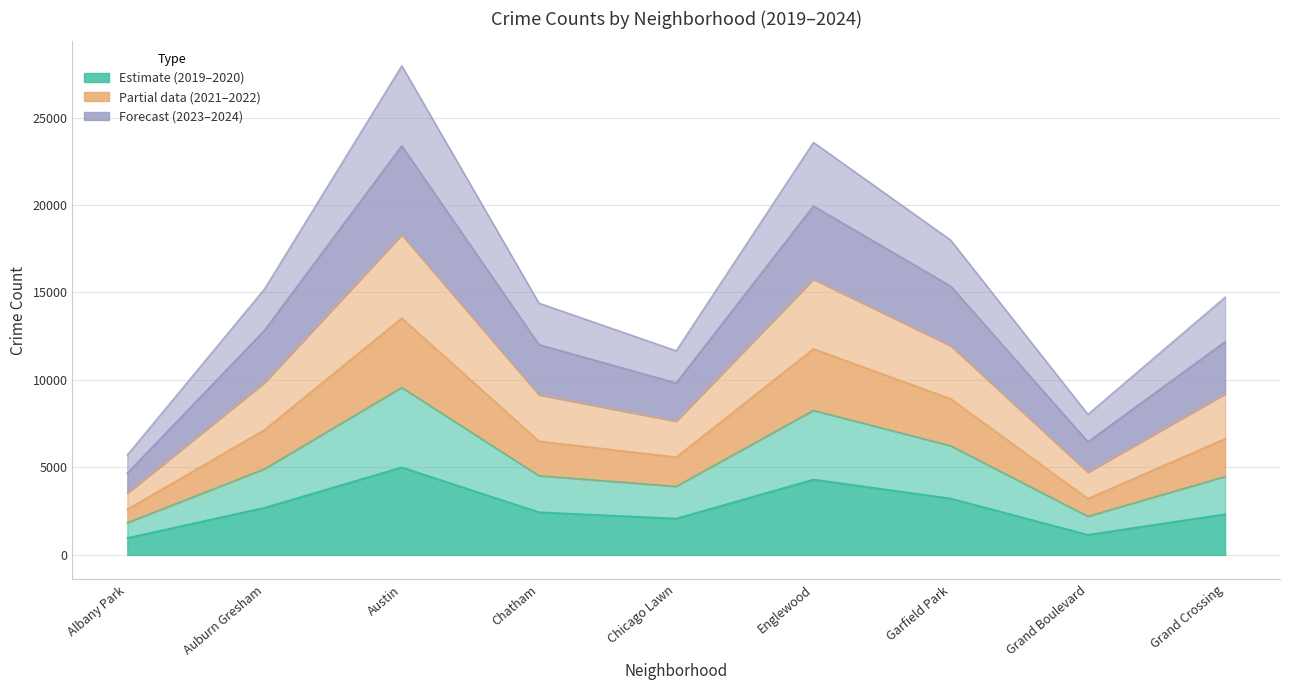

List the labels in order of 2023 value, largest first.

Austin, Englewood, Garfield Park, Auburn Gresham, Grand Crossing, Chatham, Chicago Lawn, Grand Boulevard, Albany Park